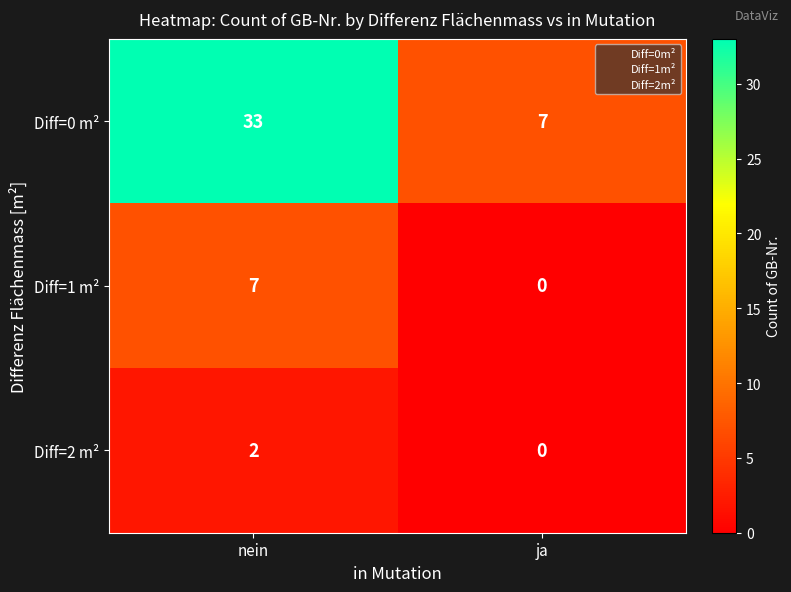

What is the average value of the Diff=0 m² series?

20